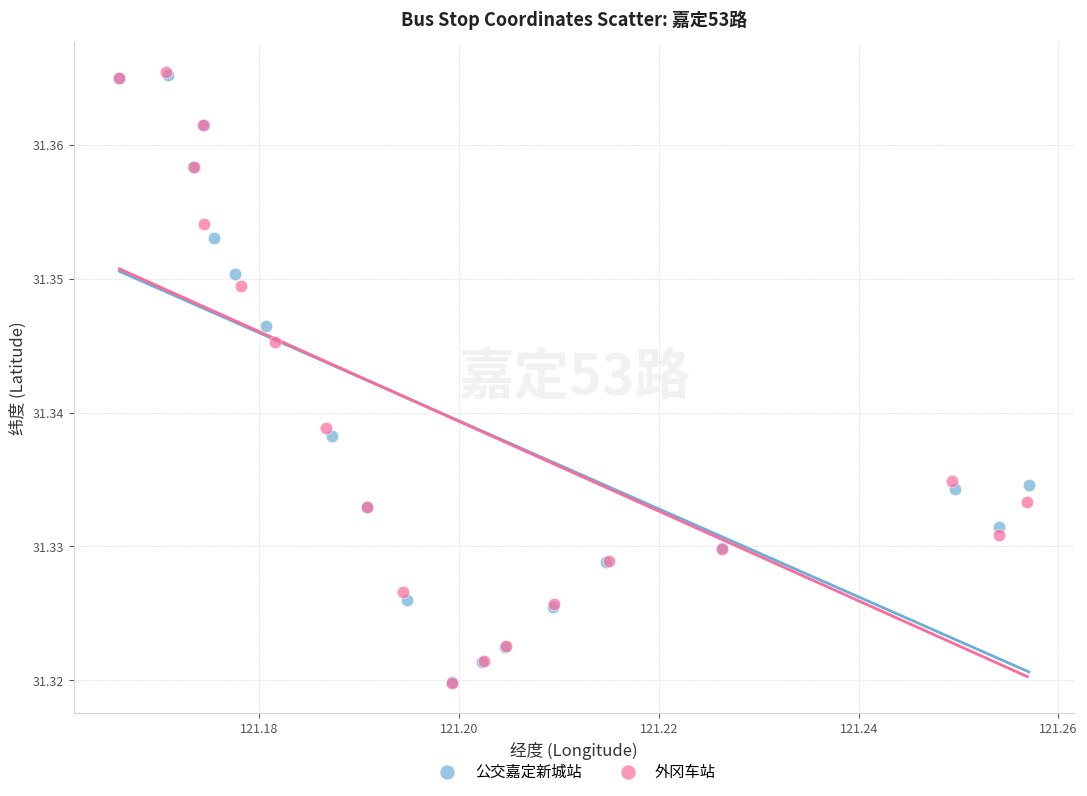

What are all the series names shown in the legend?

公交嘉定新城站, 外冈车站